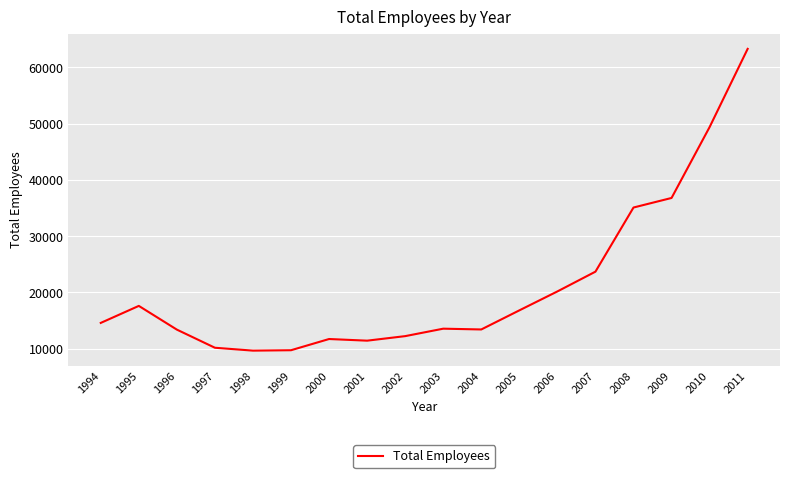

At which category does the chart reach its peak across all series?

2011